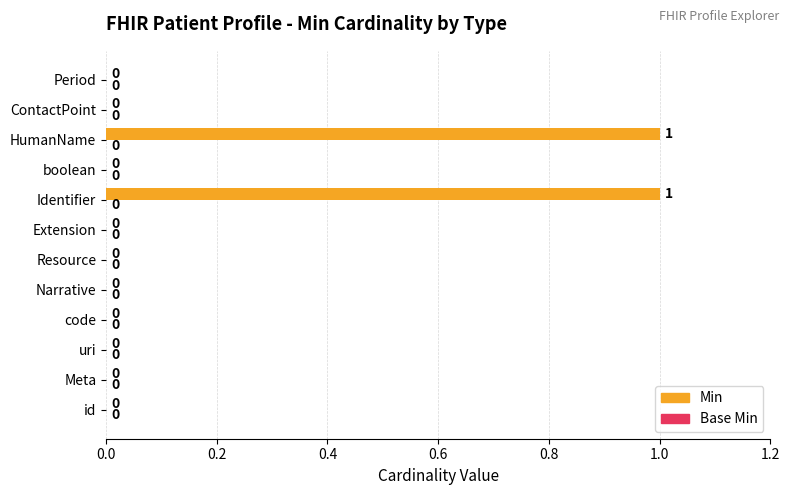

What is the change in value from id to HumanName?

+1